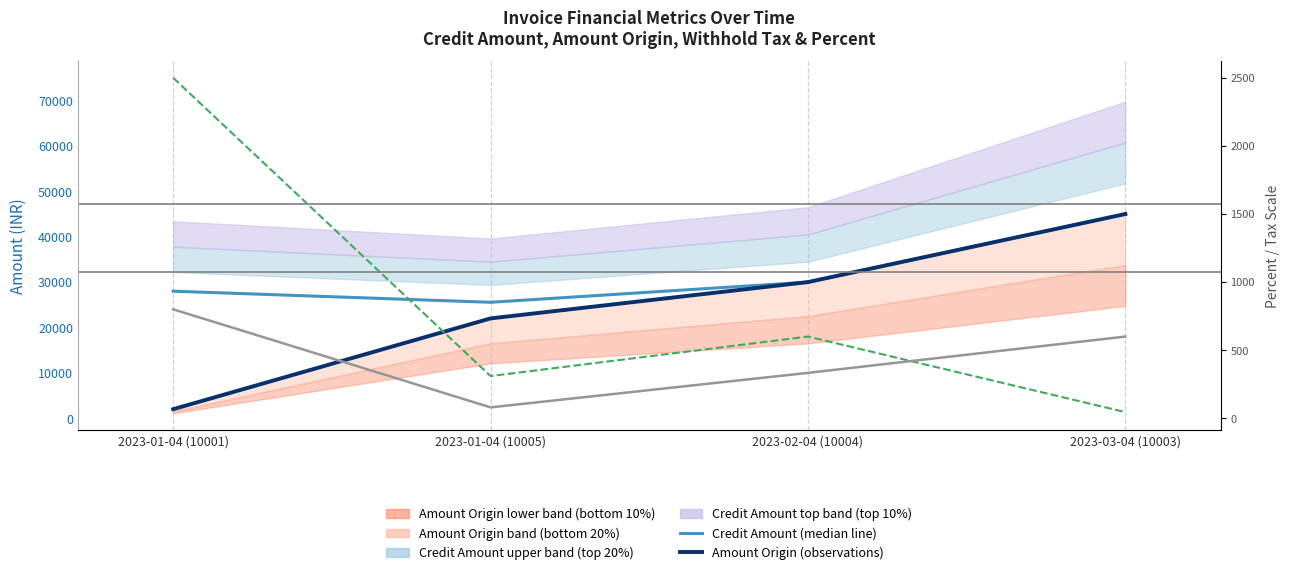

Is it true that Percent (×20 scaled) equals 15070 at 2023-02-04 (10004)?

False